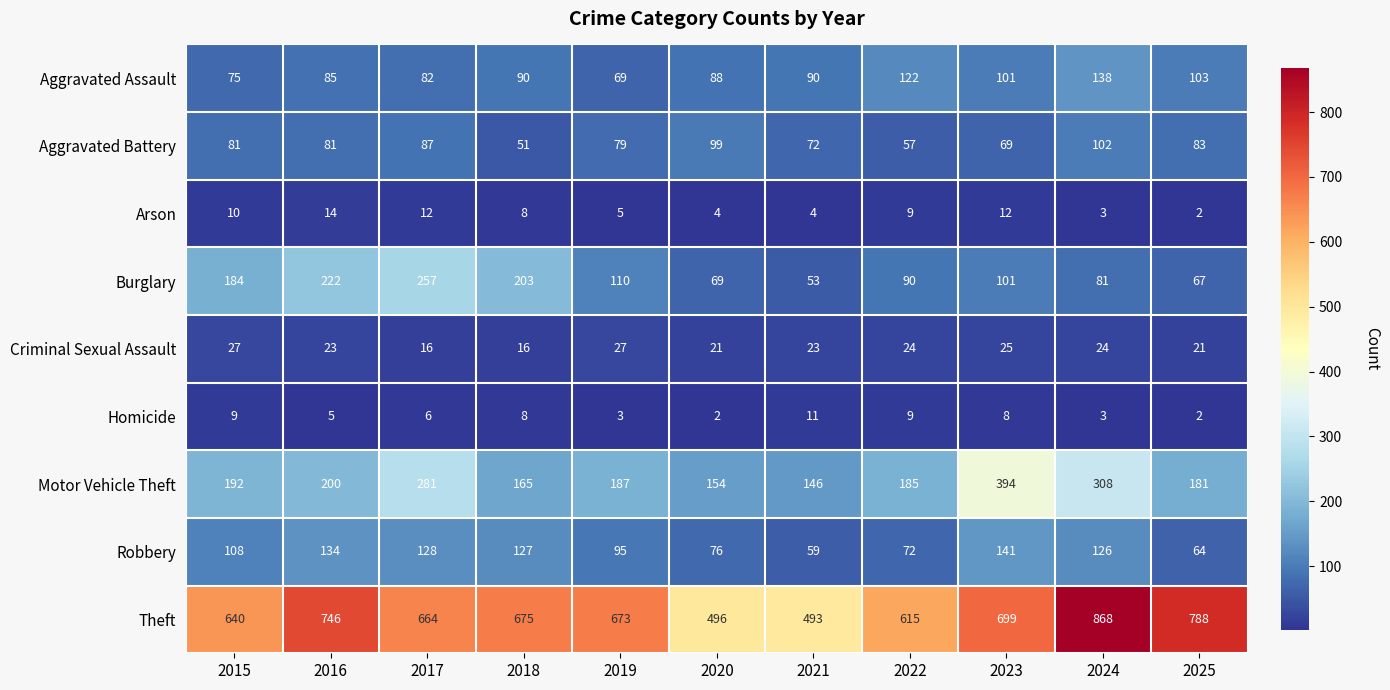

At which label does Criminal Sexual Assault first exceed 23?

2015